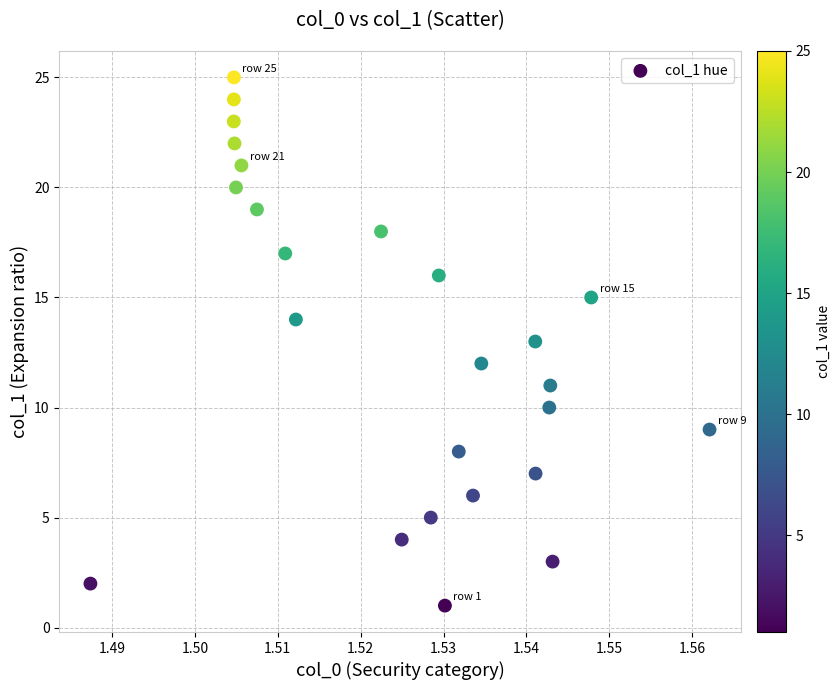

What is the range of Y values (max minus min)?

24